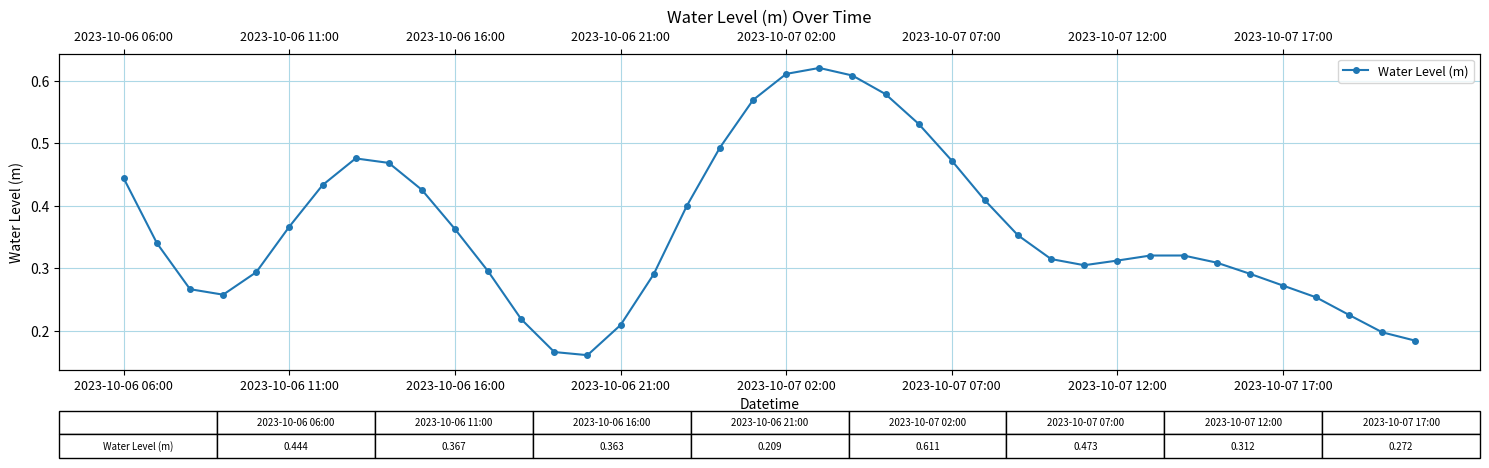

What value does the data have at 37?

0.2